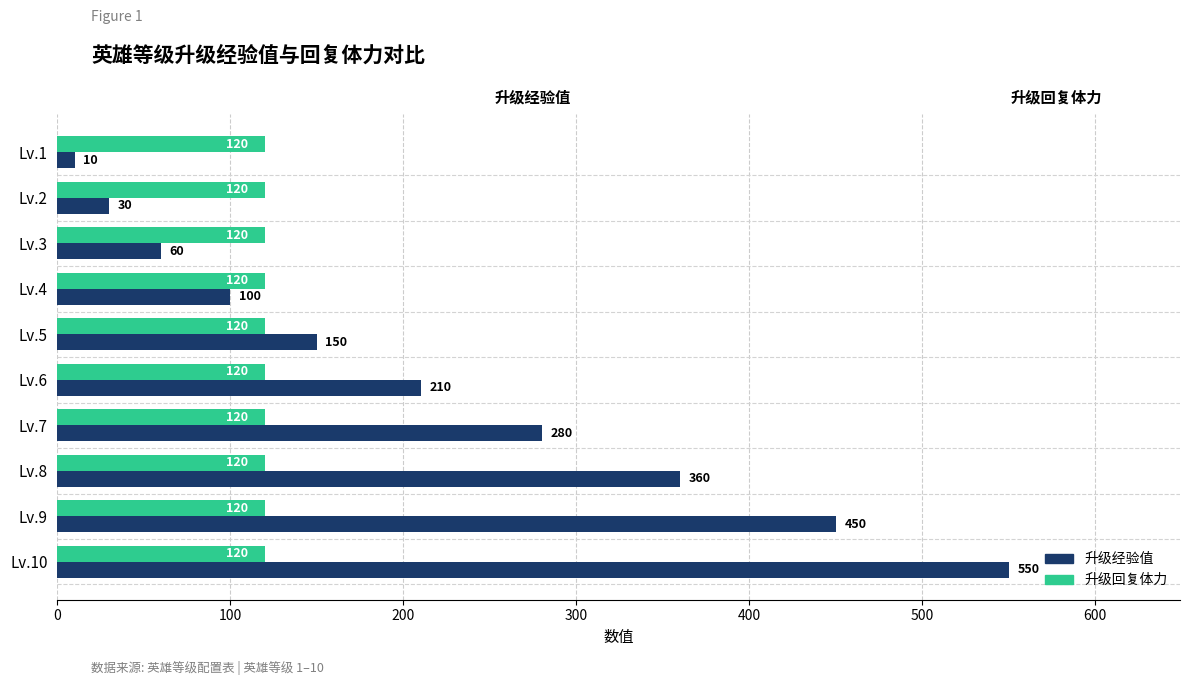

At which category is the sum across all series the highest?

Lv.10